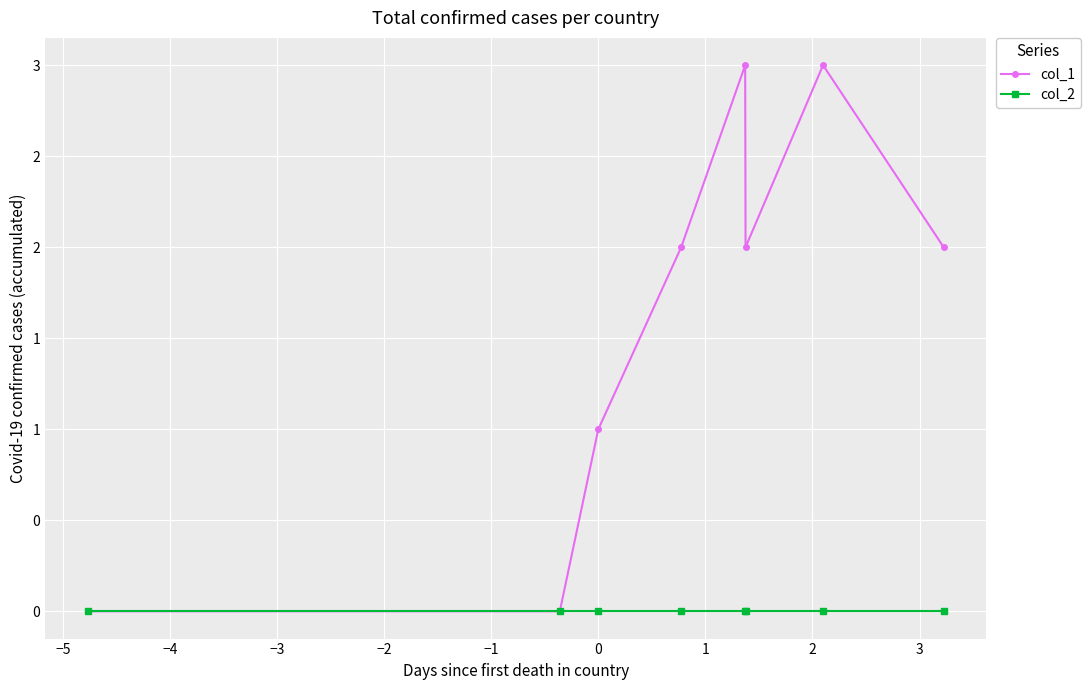

True or false: col_2 has more than 1 interior local peaks.

False